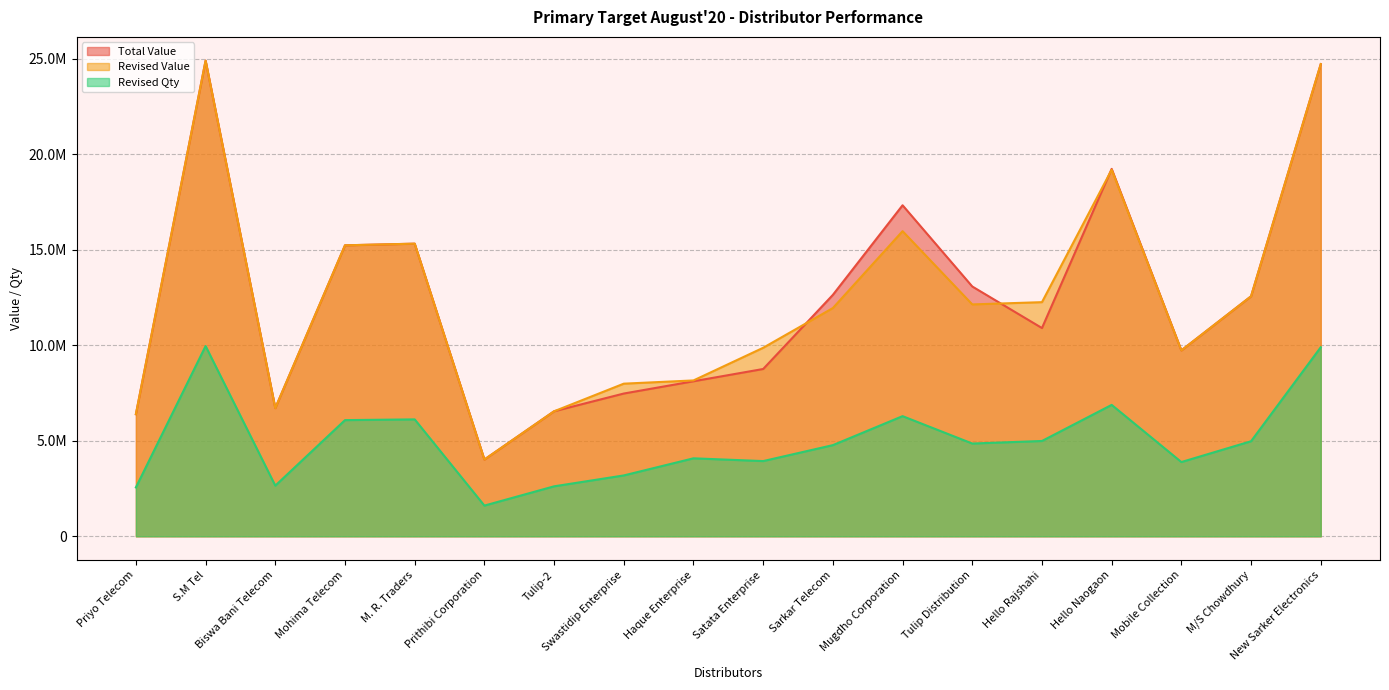

Reading left to right, what are all the values shown in this chart?

Total Value: 6393855.5	24903911.7	6711141.0	15235305.2	15321671.1	4017817.0	6545250.8	7474601.2	8116633.0	8759467.1	12641520.6	17332883.2	13079029.4	10903464.4	19237834.4	9732170.7	12566317.5	24724482.6
Revised Value: 6393855.5	24903911.7	6711141.0	15235305.2	15321671.1	4017817.0	6545250.8	7991388.2	8160599.2	9870761.2	11951064.7	15976910.1	12141404.1	12259437.5	19193868.2	9732170.7	12566317.5	24724482.6
Revised Qty: 2558684.0	9961564.7	2651220.0	6082658.0	6121320.3	1606704.0	2615726.8	3186154.2	4082359.1	3937850.8	4772576.3	6290547.1	4856239.0	4989972.6	6879988.8	3887146.2	4977296.4	9898817.6